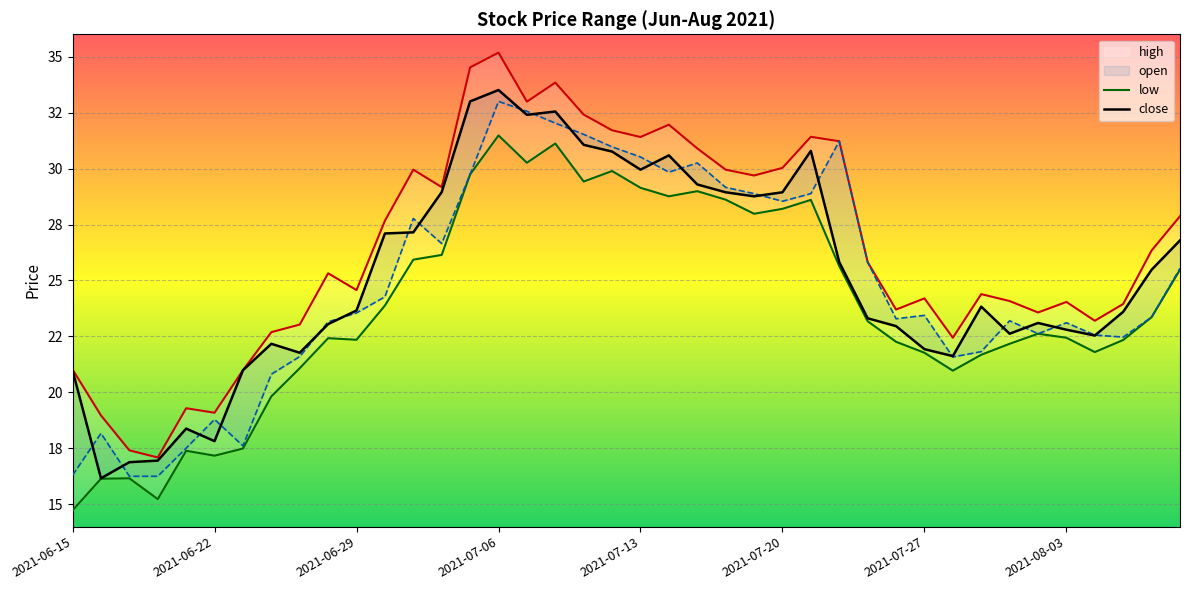

Between 2021-06-22 and 20, which series saw the biggest shift?

close